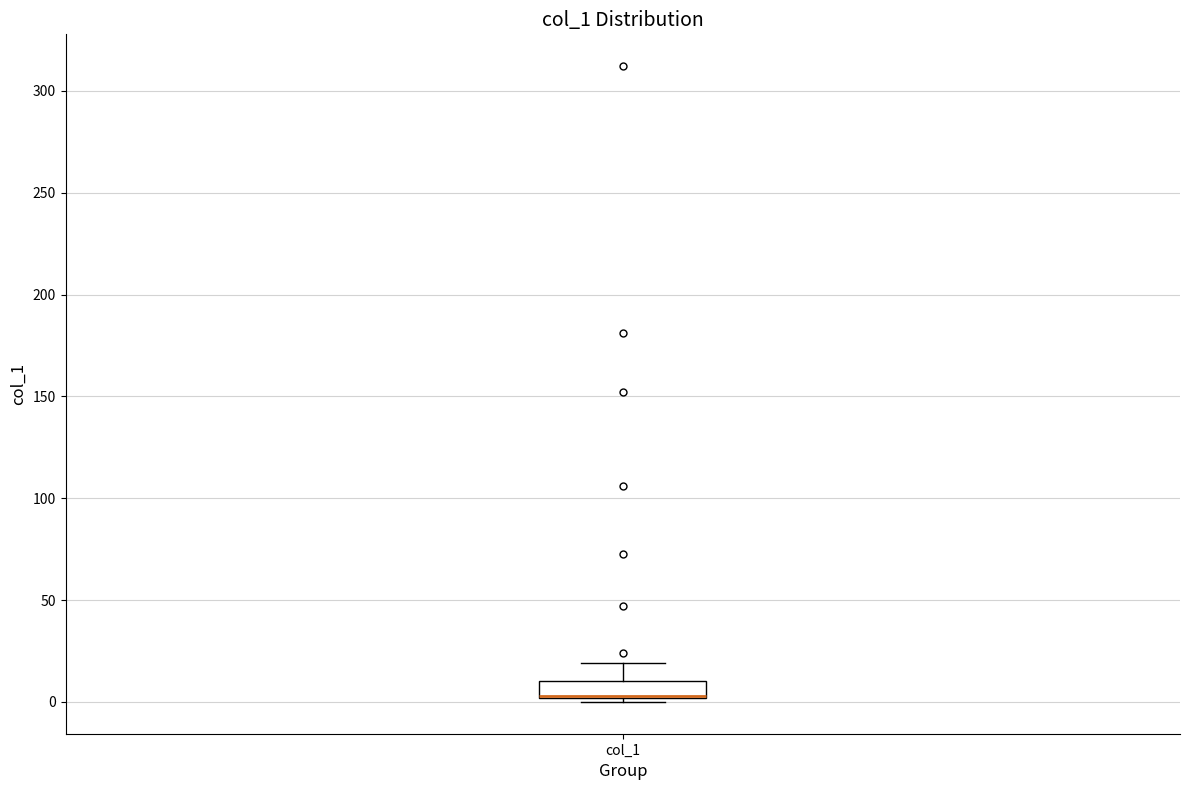

Where does the upper whisker of the box for col_1 end on the y-axis? The values are not printed on the chart, so give them approximately, as read against the axis.

20